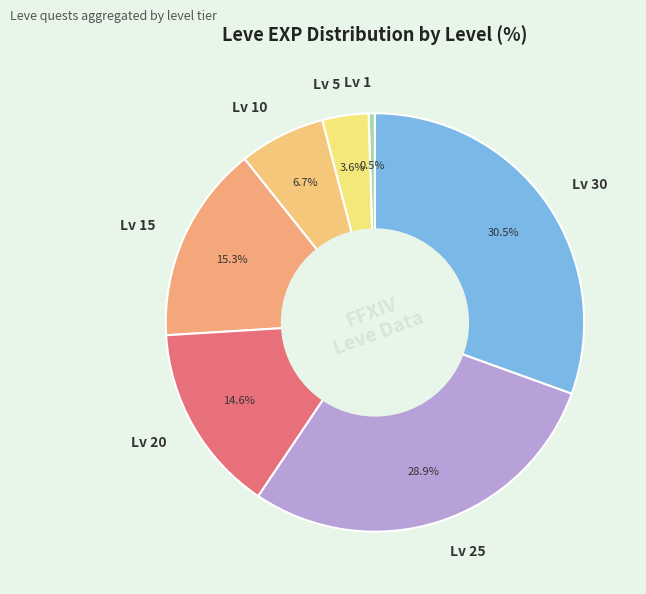

Approximately how many times larger is the value at Lv 10 compared to Lv 20?

0.5